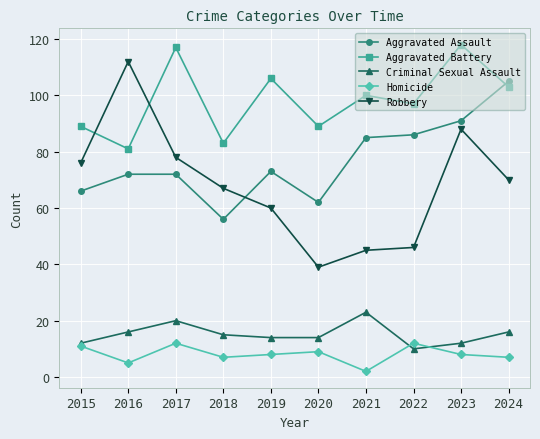

After their last crossing, which series has the higher values: Robbery or Aggravated Assault?

Aggravated Assault